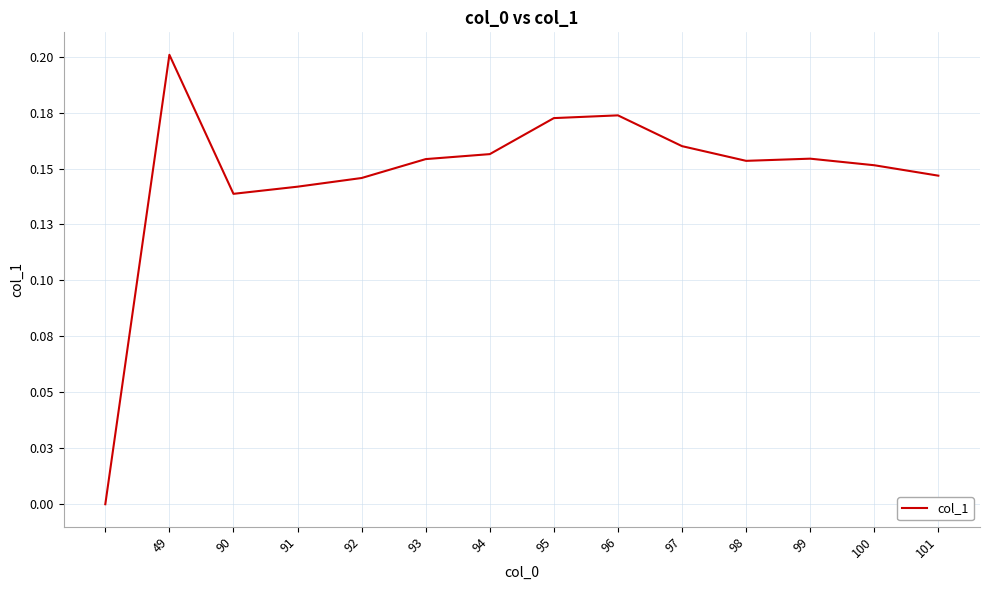

Reading right to left, list all the values displayed in this chart.

0.1	0.2	0.2	0.2	0.2	0.2	0.2	0.2	0.2	0.1	0.1	0.1	0.2	0.0